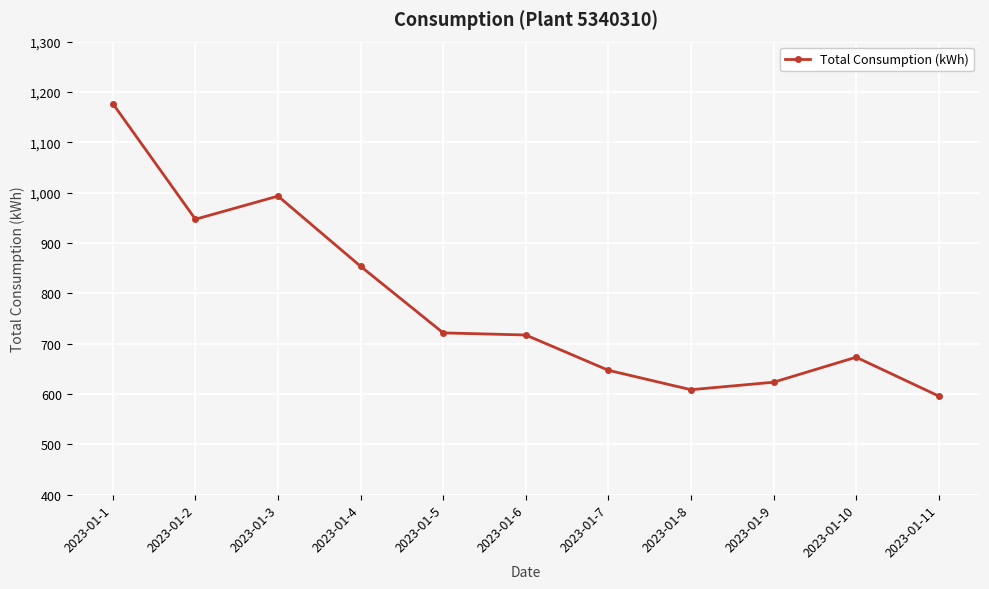

Read the value at 2023-01-8.

608.6